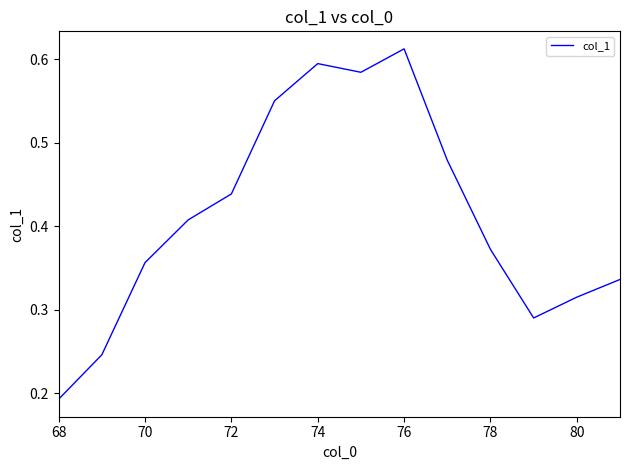

What is the greatest value displayed?

0.6